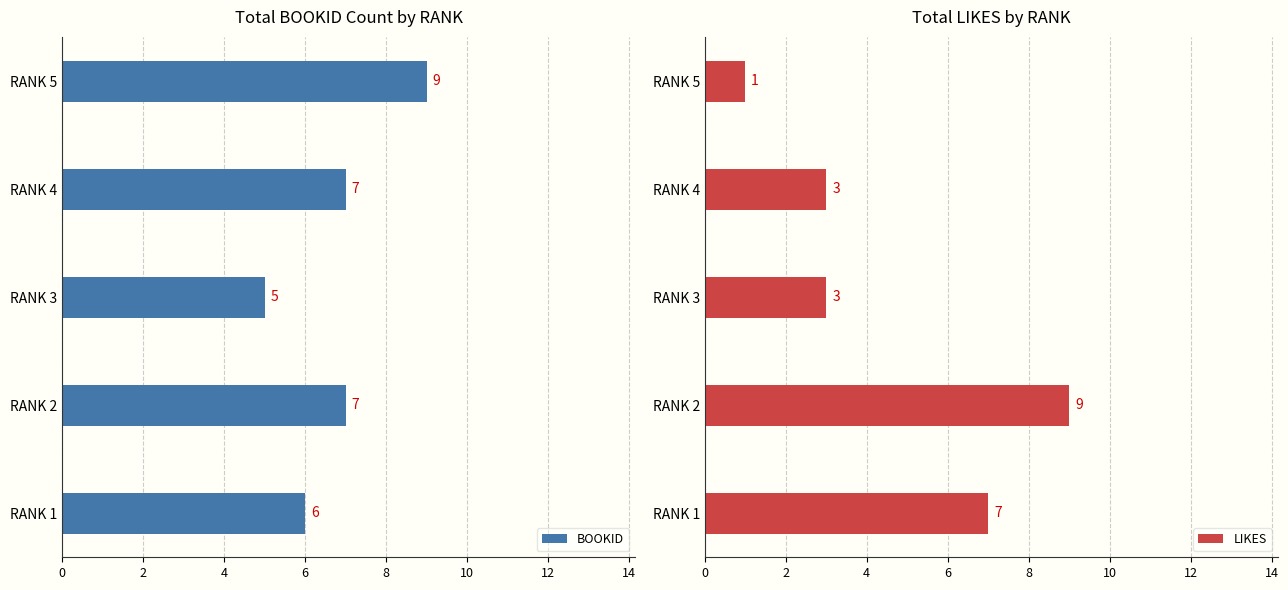

What is the minimum value for BOOKID?

5